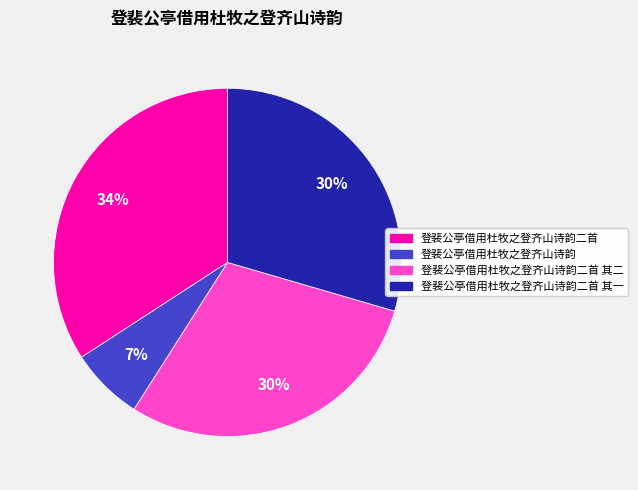

How many segments does this pie chart have?

4